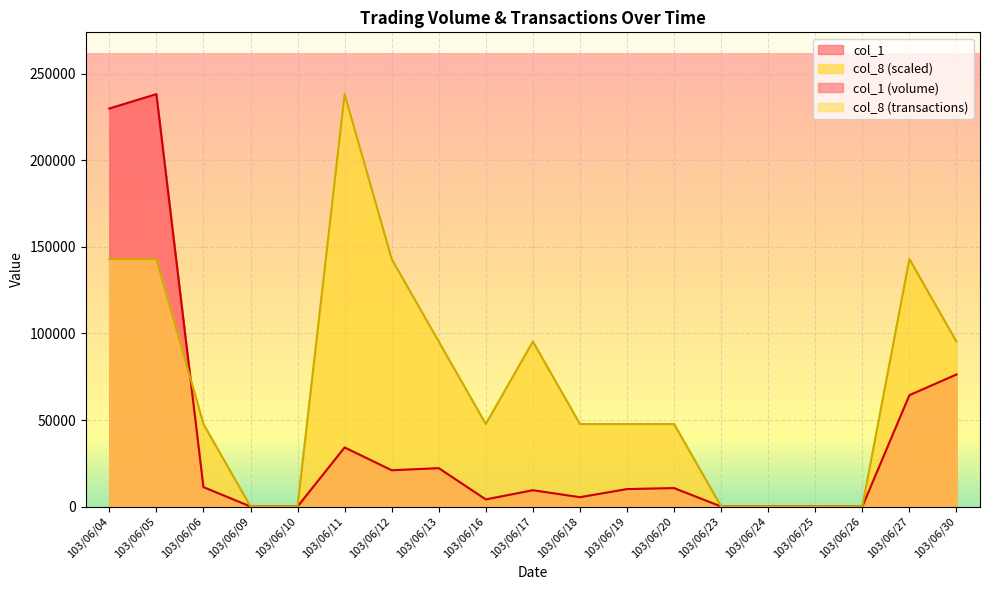

Which series has the largest total across all categories?

col_8